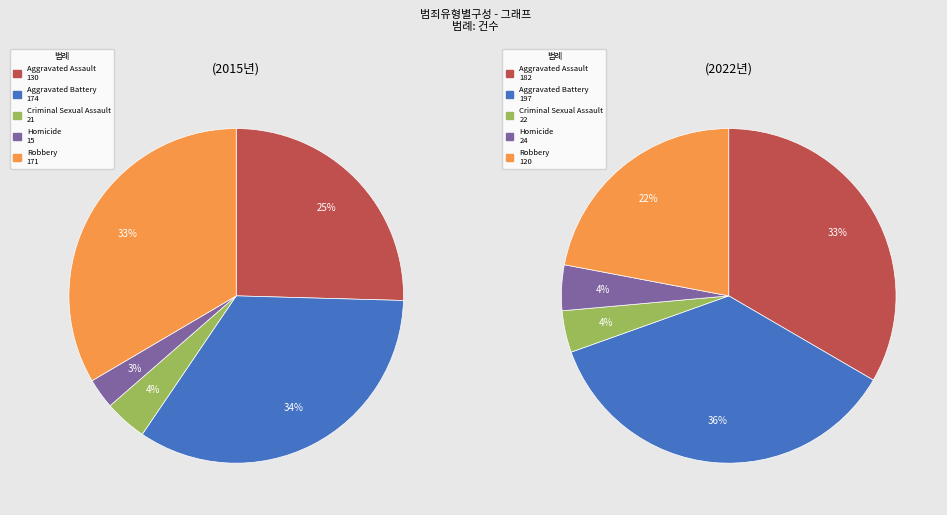

Which has a higher value, Robbery or Aggravated Assault?

Robbery